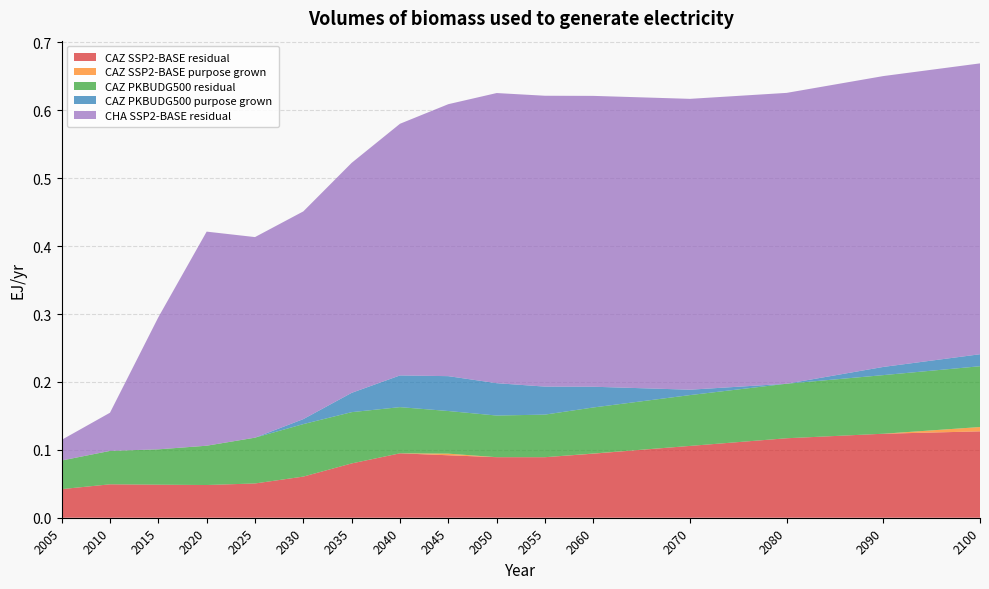

Reading left to right, transcribe all the data shown in this chart.

CAZ SSP2-BASE residual: 2005=0.0	2010=0.0	2015=0.0	2020=0.0	2025=0.1	2030=0.1	2035=0.1	2040=0.1	2045=0.1	2050=0.1	2055=0.1	2060=0.1	2070=0.1	2080=0.1	2090=0.1	2100=0.1
CAZ SSP2-BASE purpose grown: 2005=0.0	2010=0.0	2015=0.0	2020=0.0	2025=0.0	2030=0.0	2035=0.0	2040=0.0	2045=0.0	2050=0.0	2055=0.0	2060=0.0	2070=0.0	2080=0.0	2090=0.0	2100=0.0
CAZ PKBUDG500 residual: 2005=0.0	2010=0.0	2015=0.1	2020=0.1	2025=0.1	2030=0.1	2035=0.1	2040=0.1	2045=0.1	2050=0.1	2055=0.1	2060=0.1	2070=0.1	2080=0.1	2090=0.1	2100=0.1
CAZ PKBUDG500 purpose grown: 2005=0.0	2010=0.0	2015=0.0	2020=0.0	2025=0.0	2030=0.0	2035=0.0	2040=0.0	2045=0.1	2050=0.0	2055=0.0	2060=0.0	2070=0.0	2080=0.0	2090=0.0	2100=0.0
CHA SSP2-BASE residual: 2005=0.0	2010=0.1	2015=0.2	2020=0.3	2025=0.3	2030=0.3	2035=0.3	2040=0.4	2045=0.4	2050=0.4	2055=0.4	2060=0.4	2070=0.4	2080=0.4	2090=0.4	2100=0.4